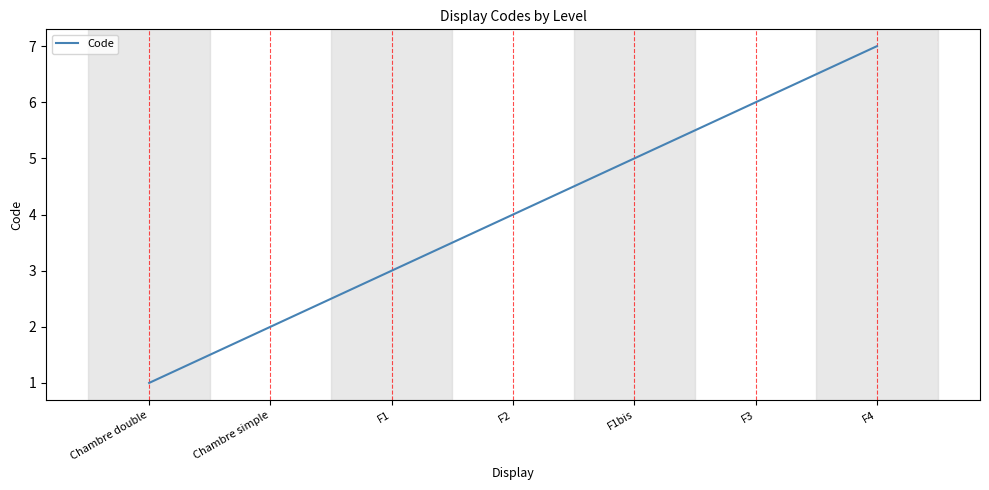

Reading left to right, list all the values displayed in this chart.

1	2	3	4	5	6	7